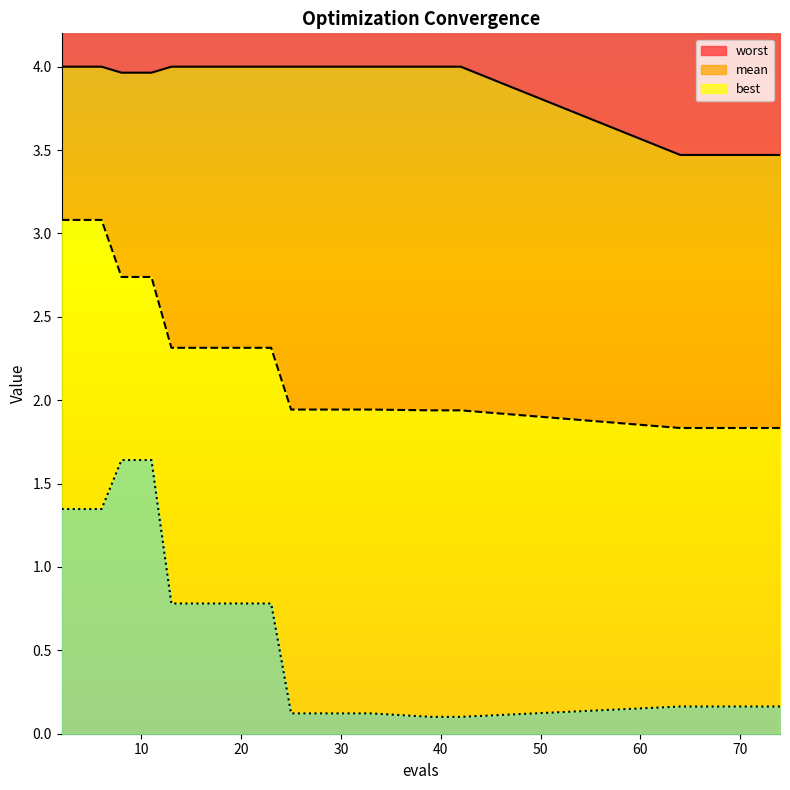

True or false: mean and worst intersect in this chart.

False